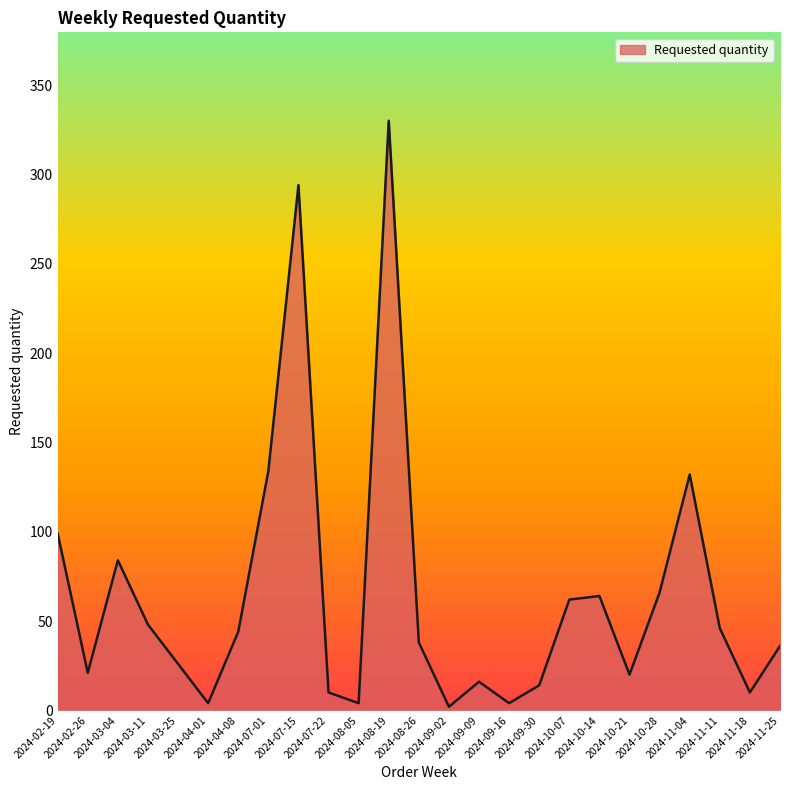

Between 2024-04-08 and 2024-08-19, which is larger?

2024-08-19